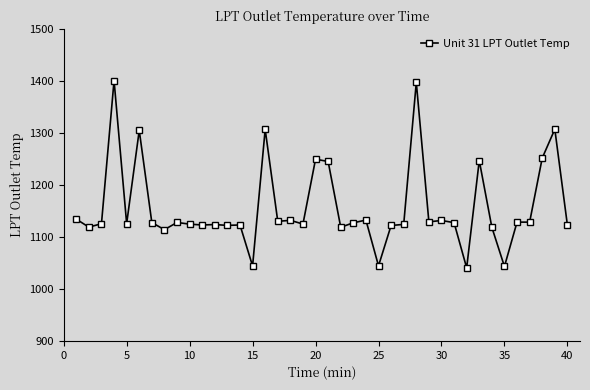

What is the minimum value shown in the chart?

1040.5